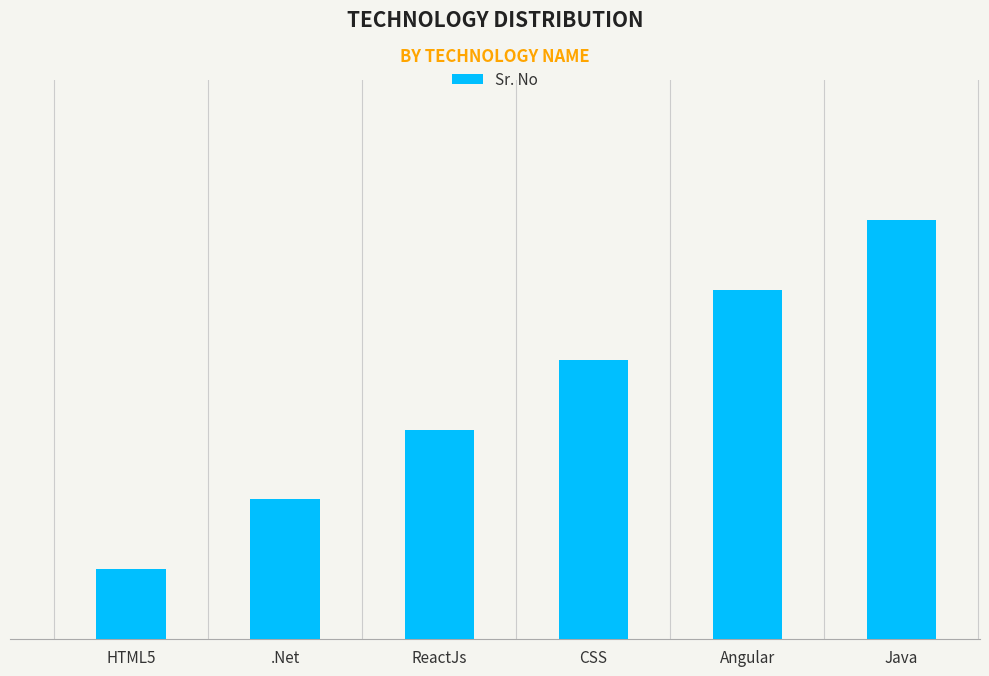

Are the bars horizontal?

No